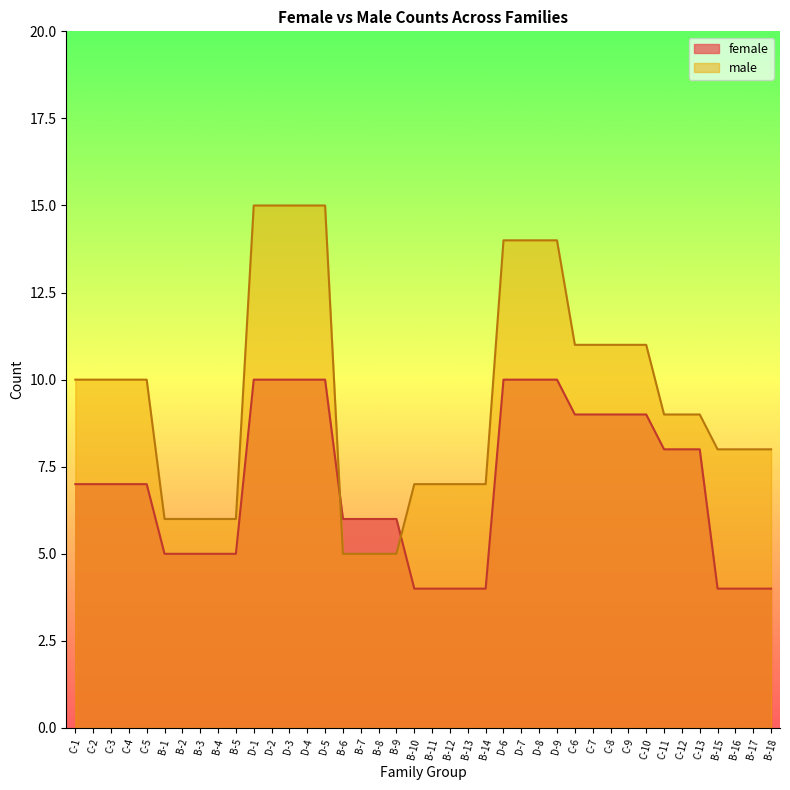

Which series changed the most between B-13 and D-8?

male